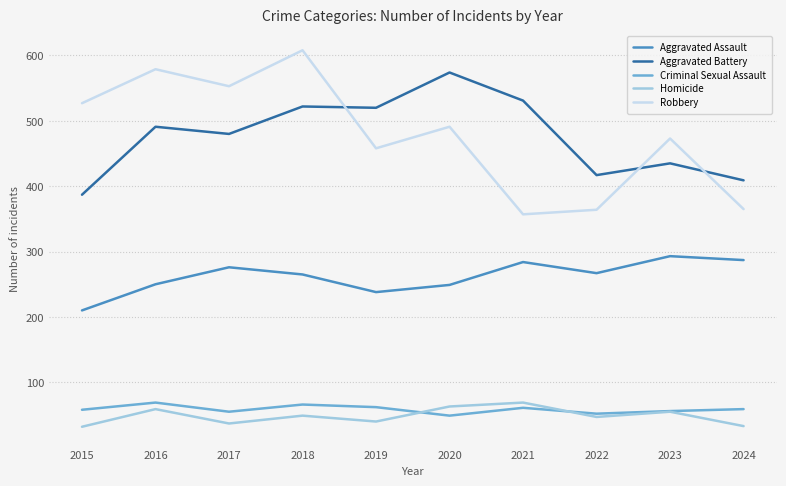

Is it true that Homicide equals 40 at 2019?

True